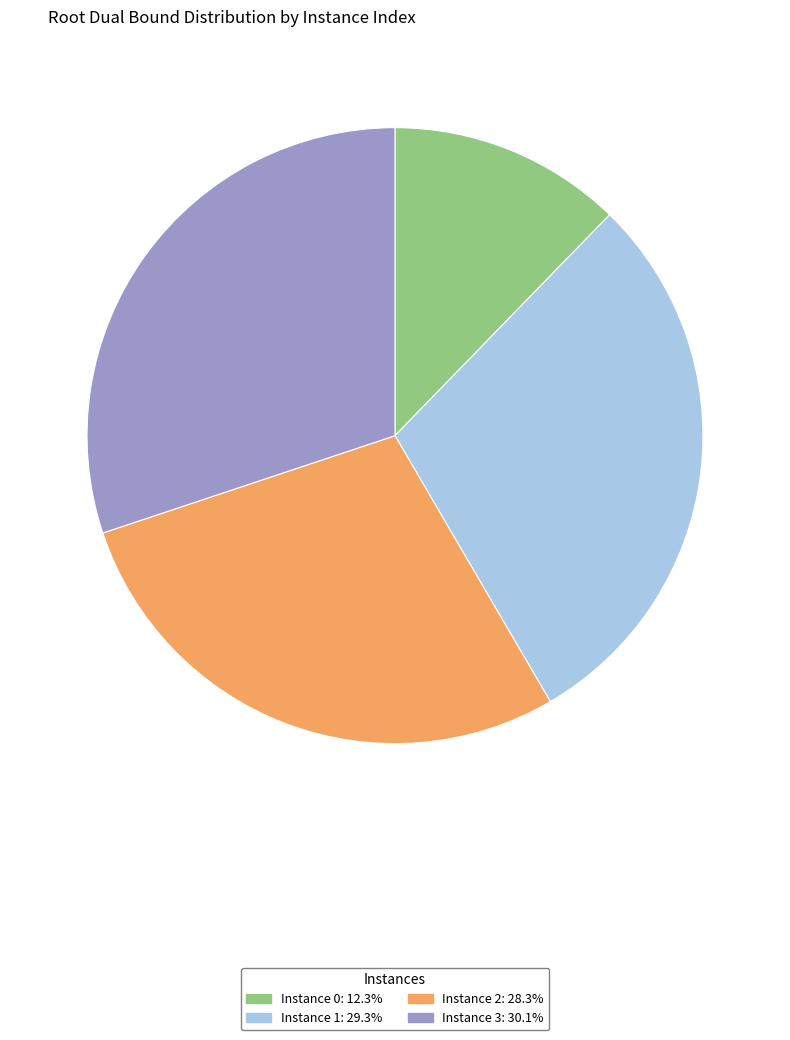

Does Instance 2: 28.3% represent more than half of the total?

No